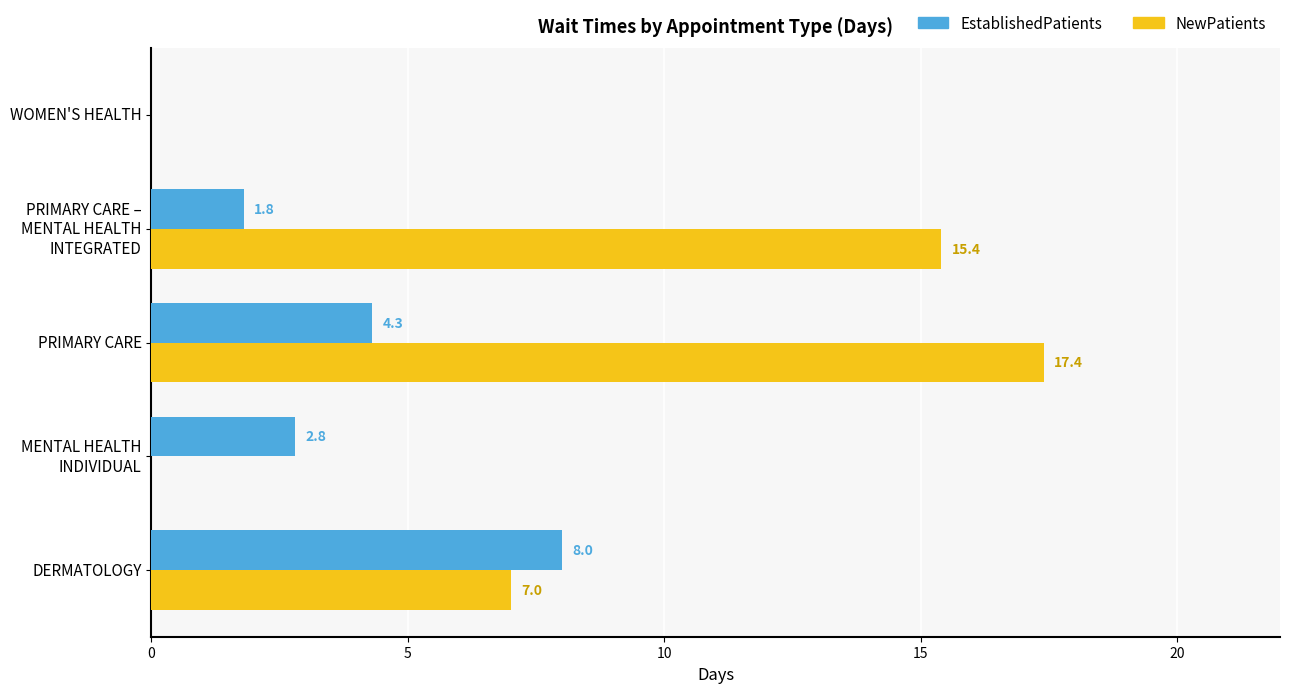

Read the NewPatients value at DERMATOLOGY.

7.0